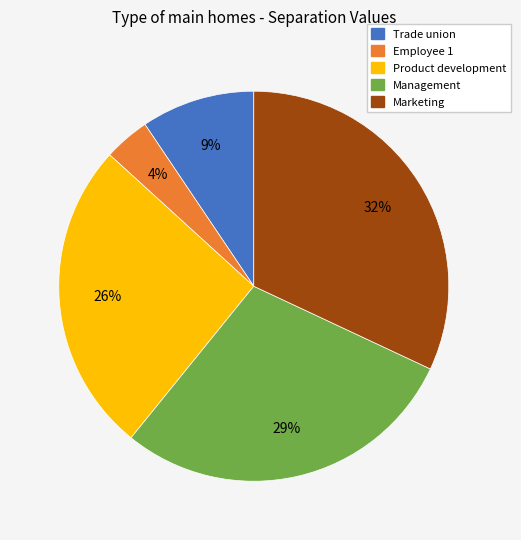

Do Product development and Marketing together represent more than half of the pie?

Yes